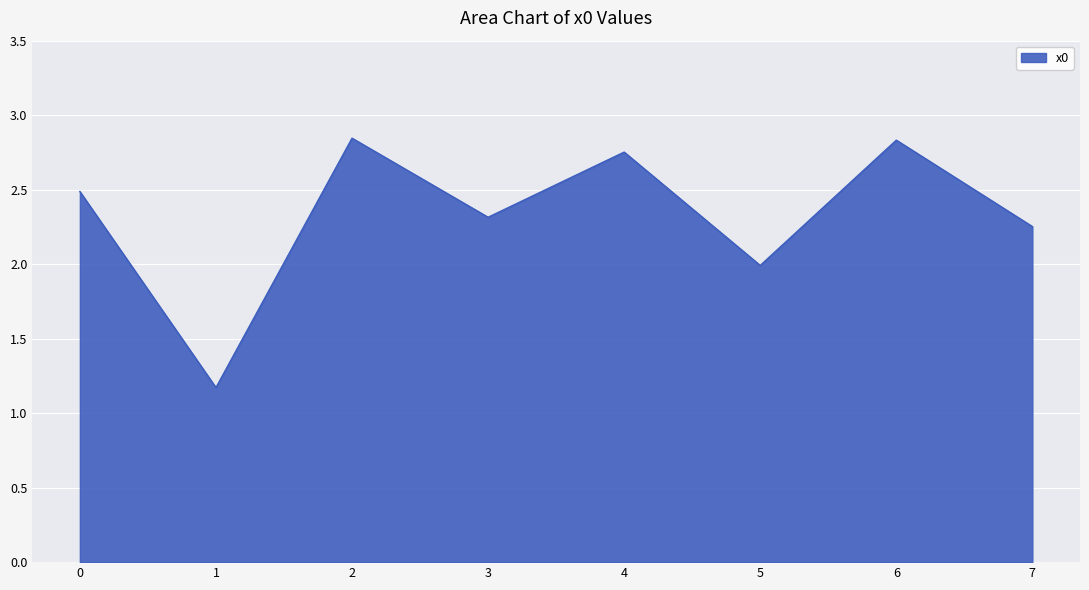

What is the difference between the second highest and second lowest values?

0.8